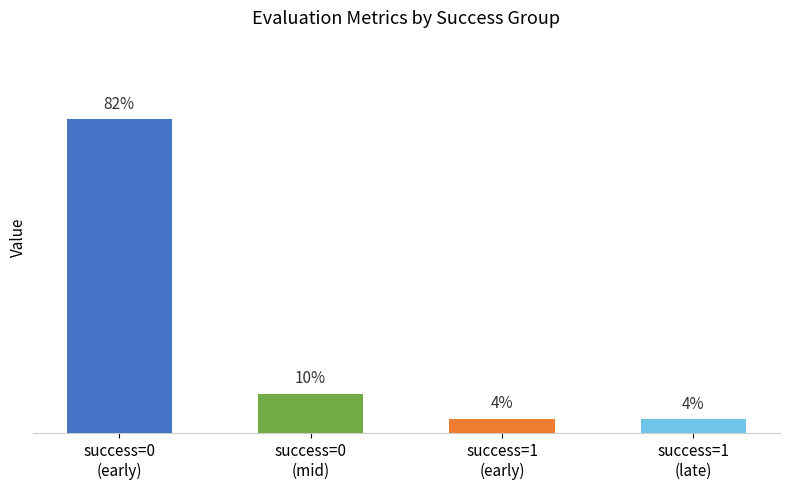

Does the chart contain any negative values?

No